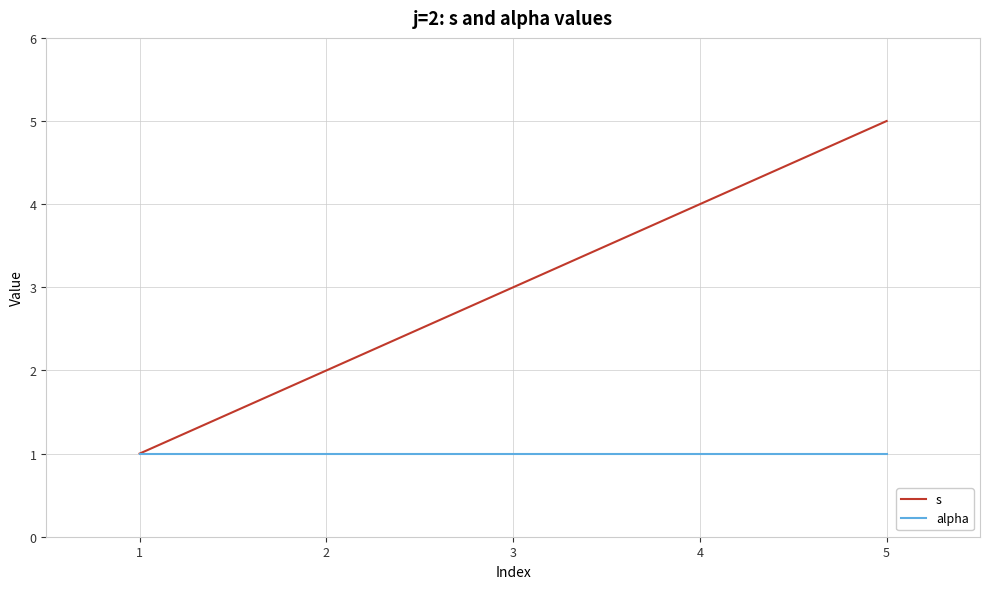

List the series in order of their overall mean, highest first.

s, alpha